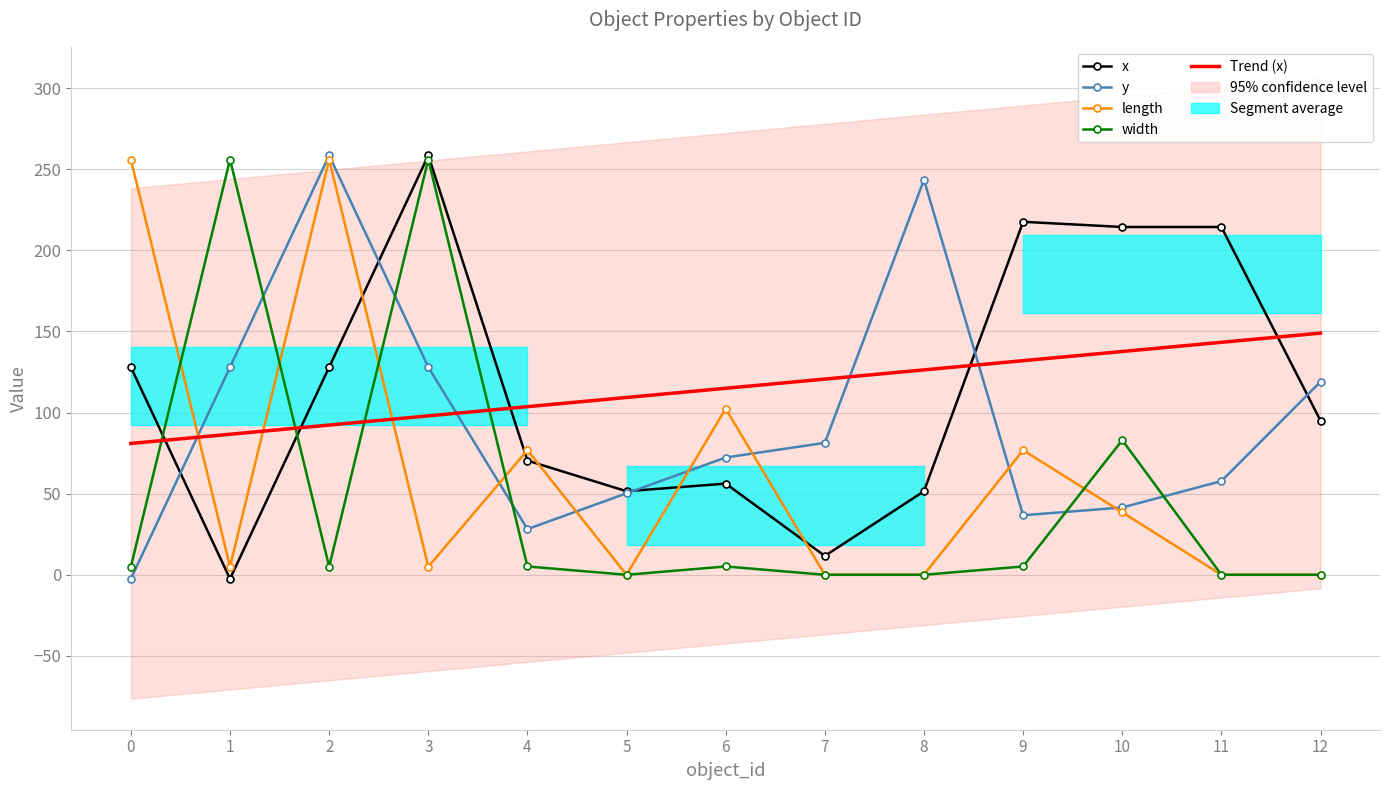

Between 6 and 8, which is larger?

6